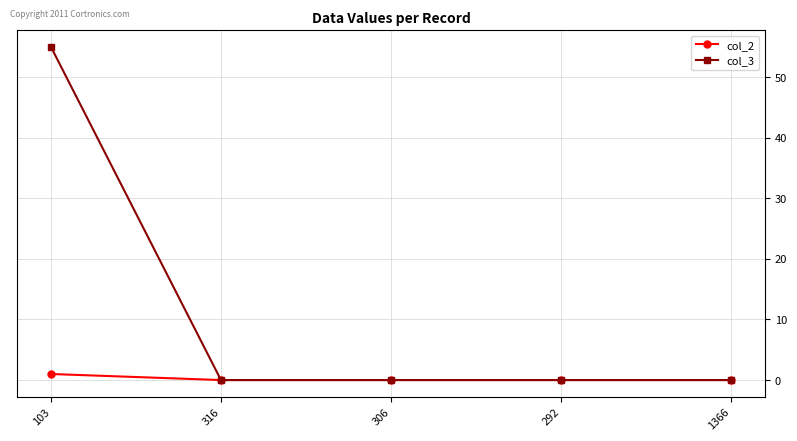

How many series are shown in this chart?

2